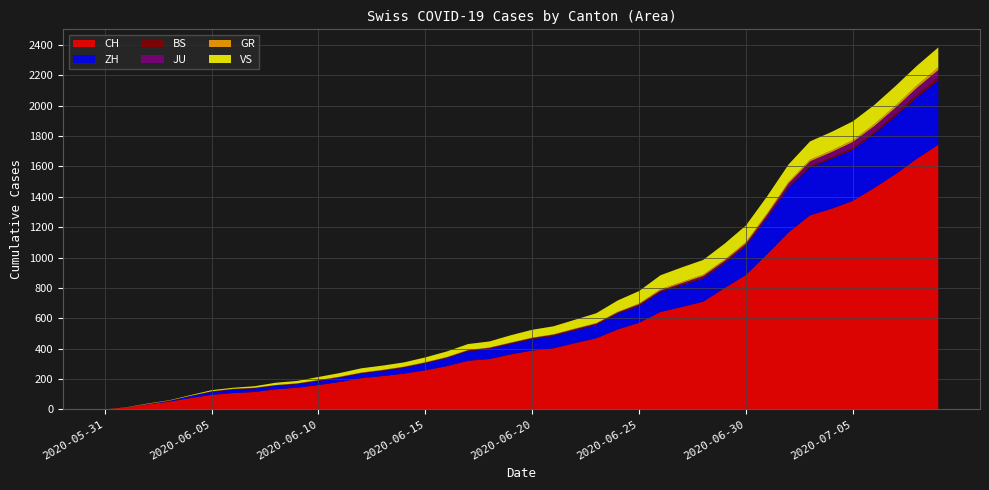

At how many categories does at least one series exceed 1736?

1